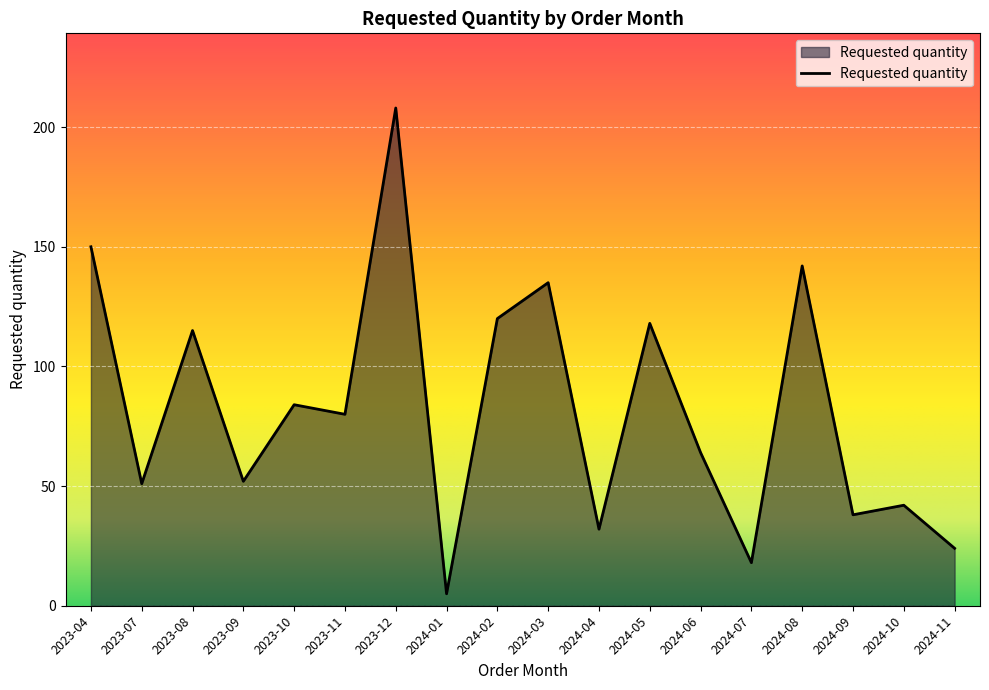

The value at 2024-05 is 48. True or false?

False